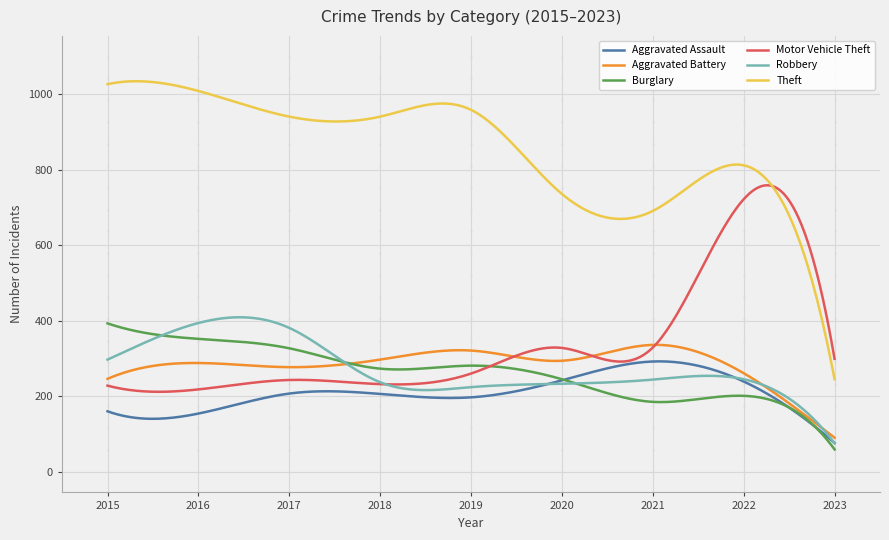

What is the minimum value shown in the chart?

59.0